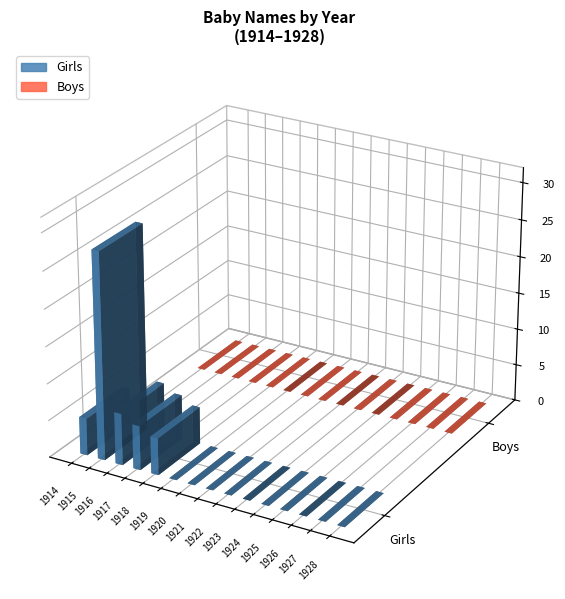

At which category is the sum across all series the highest?

1915